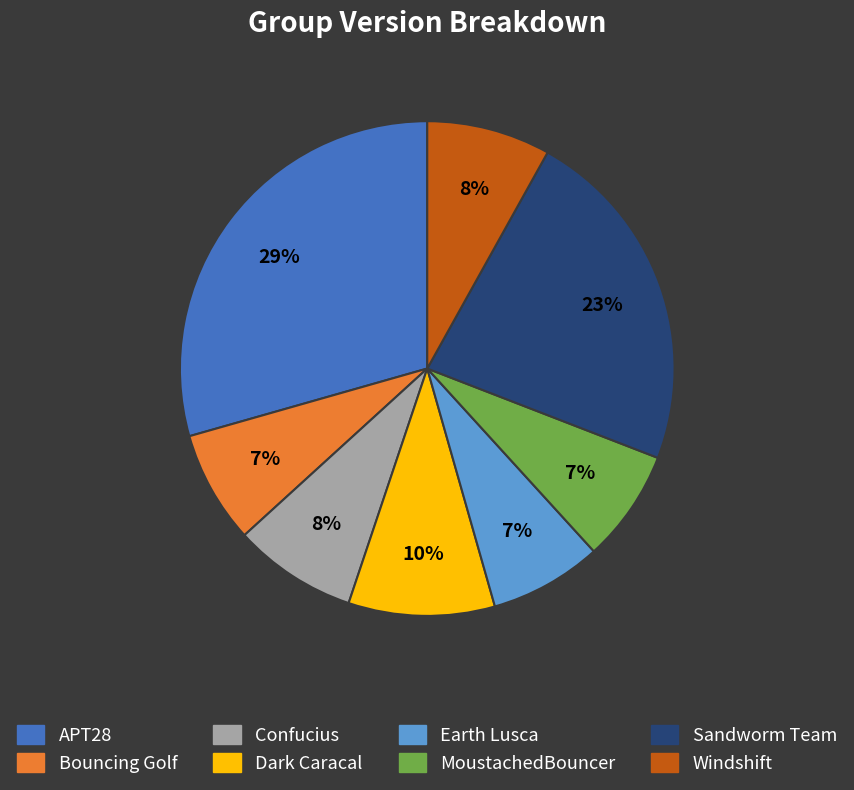

How many segments does this pie chart have?

8